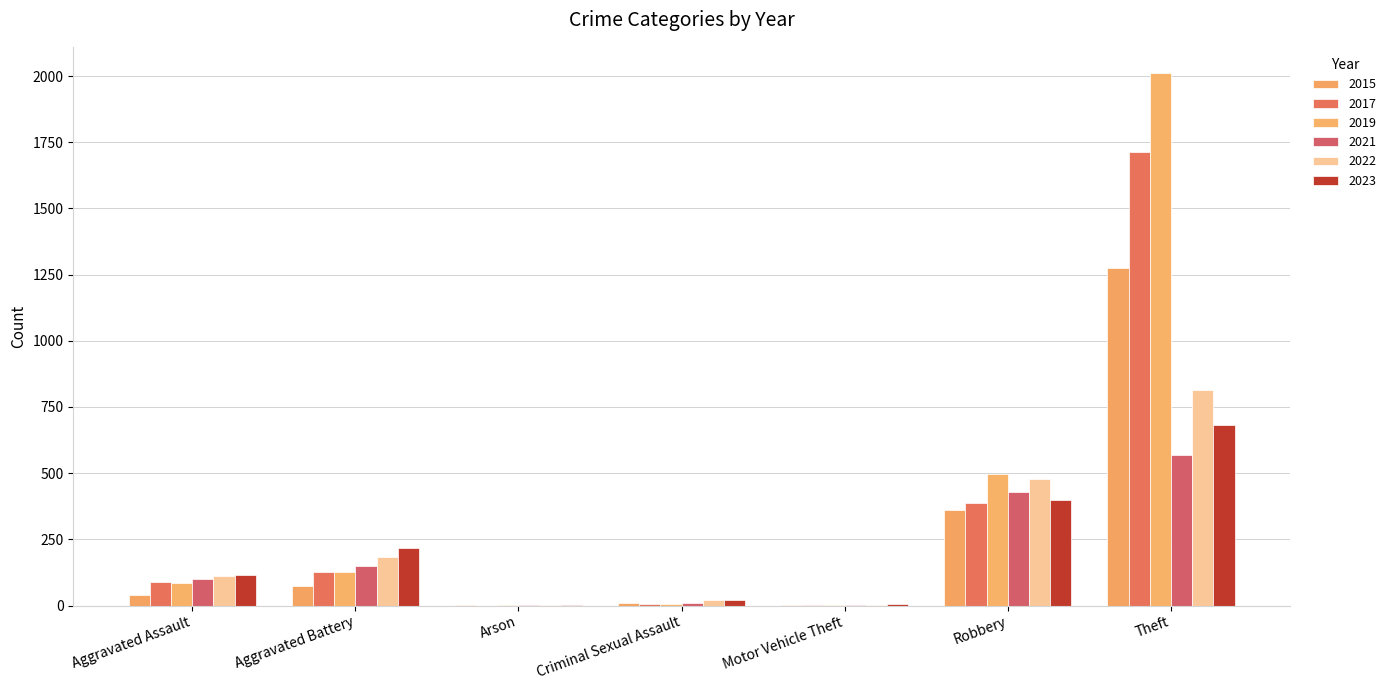

What is the total value across all series at Aggravated Assault?

539